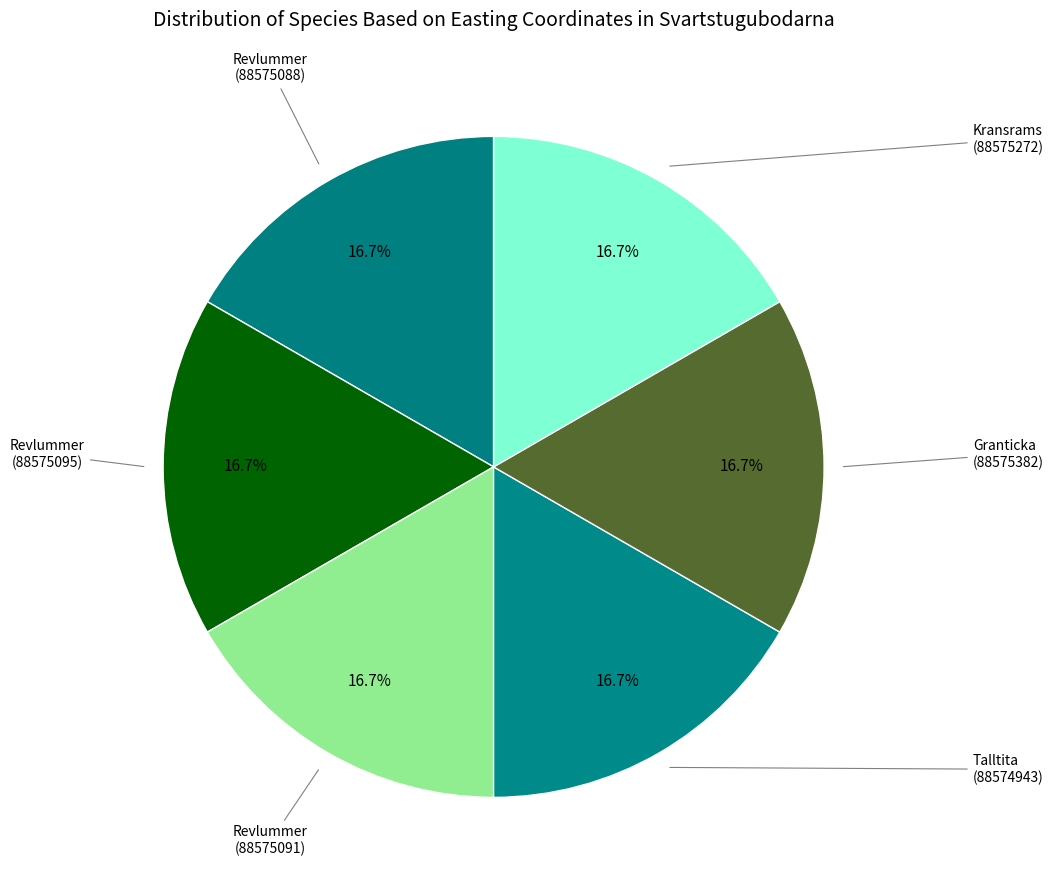

Count the number of slices in the pie.

6